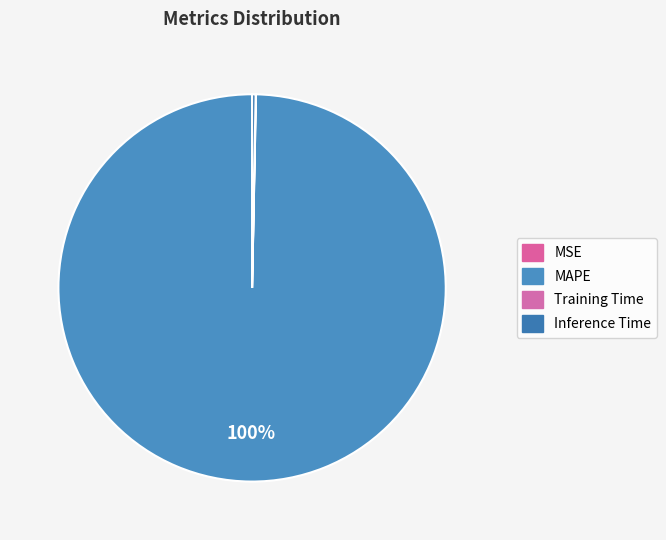

Which slice is the largest?

MAPE